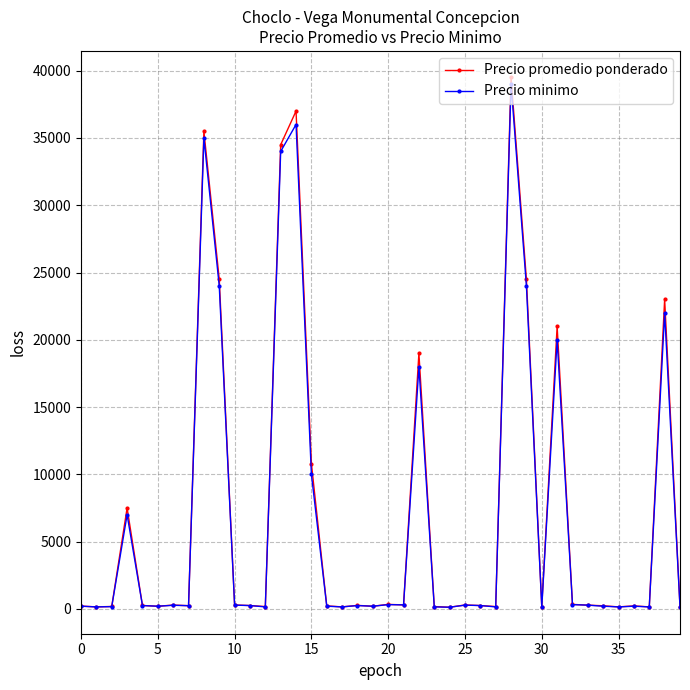

Which series has the largest range (max minus min)?

Precio promedio ponderado